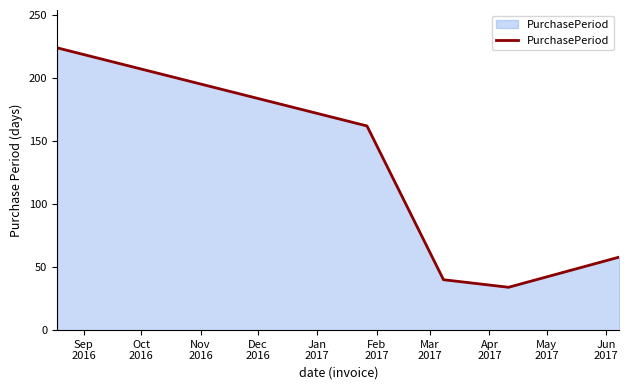

Does the chart have visible grid lines?

No